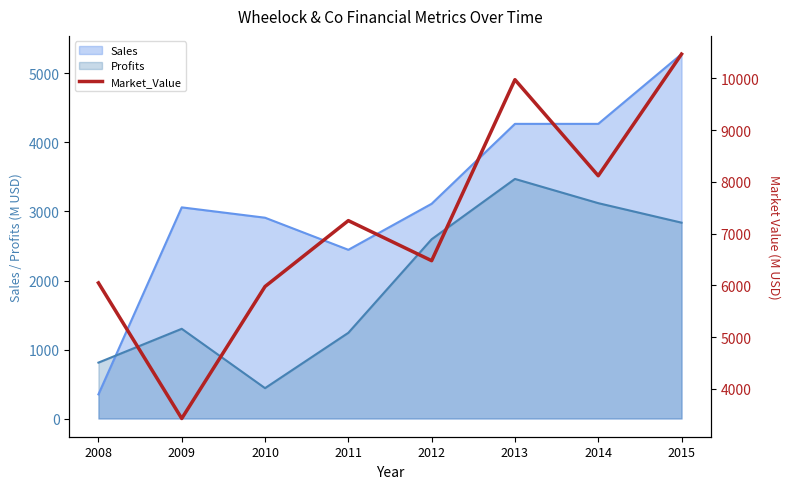

Which label corresponds to the largest value in the chart?

2015